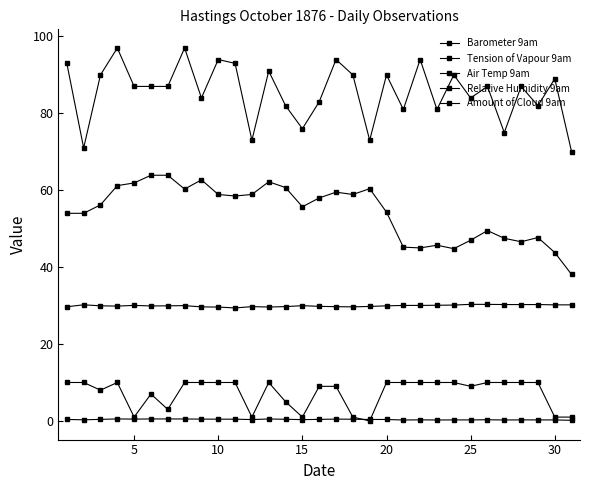

Does the chart have visible grid lines?

No